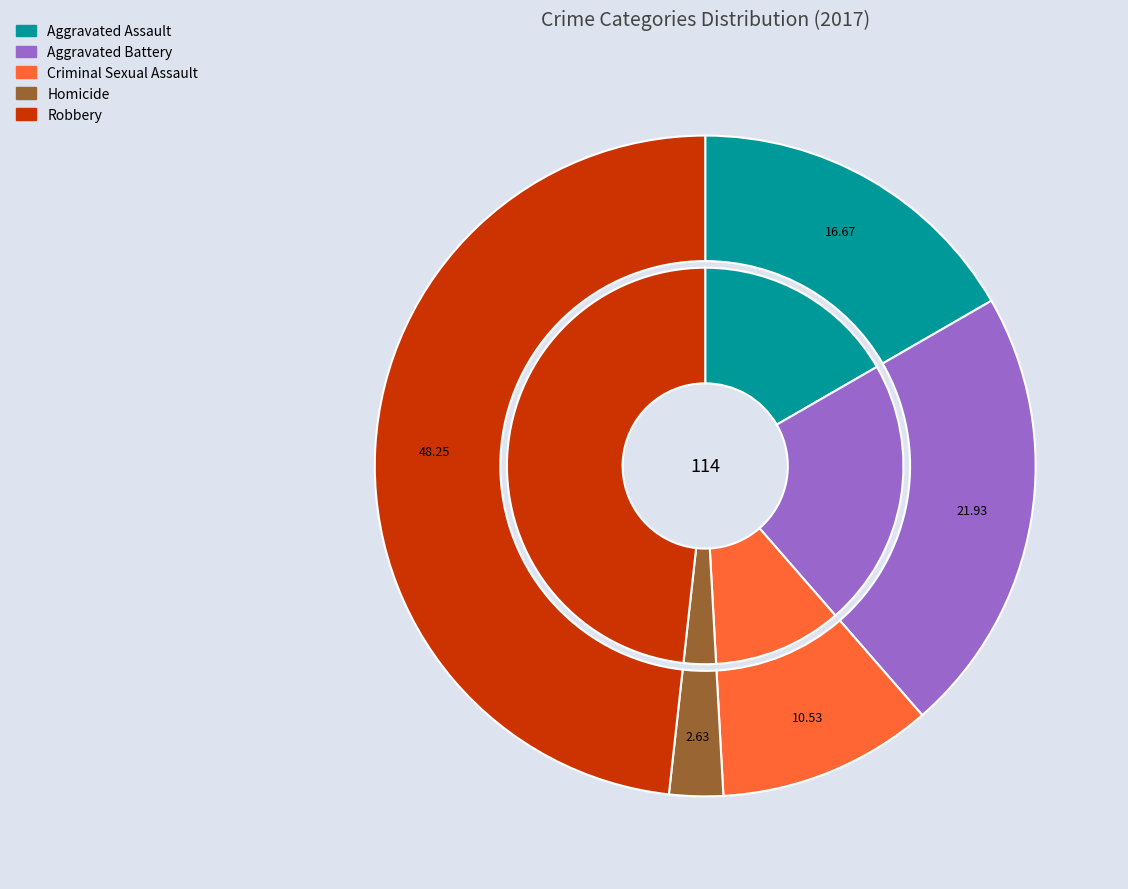

What is the total percentage of Homicide and Criminal Sexual Assault?

13.2%